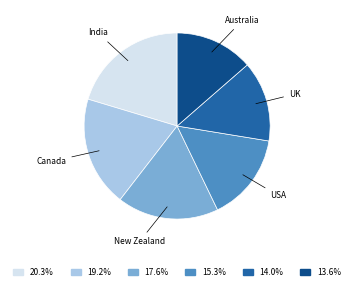

Is there any slice that represents more than half of the pie?

No